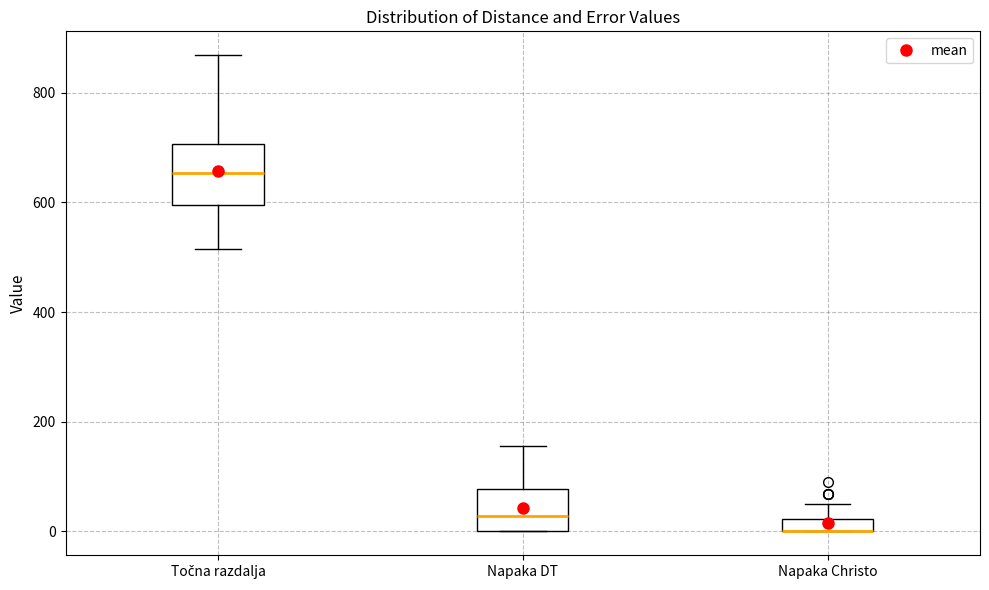

Comparing the boxes themselves (not the whiskers), which one is the tallest?

Točna razdalja